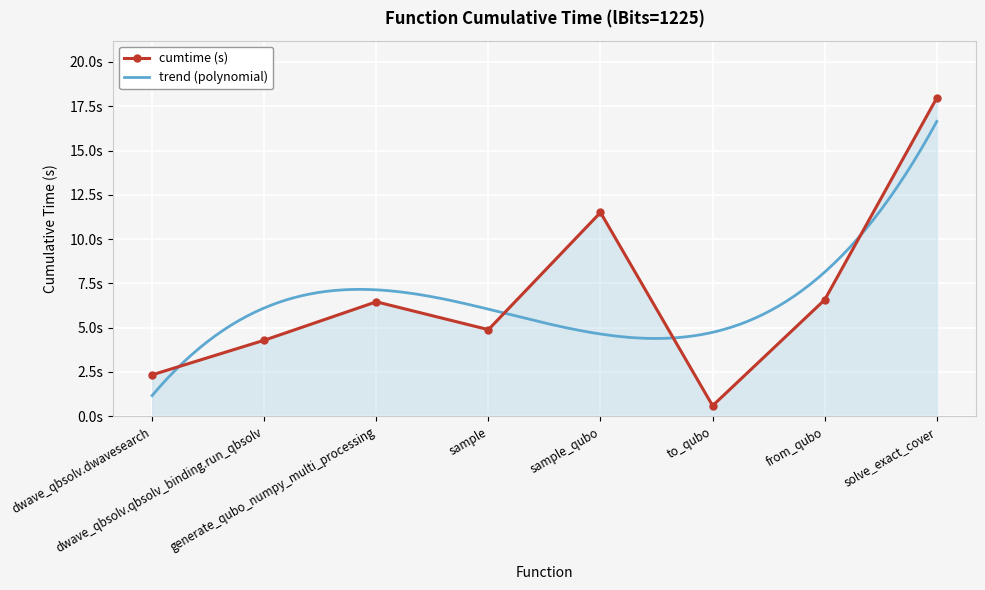

Reading left to right, list all the values displayed in this chart.

2.3	4.3	6.5	4.9	11.5	0.6	6.6	18.0